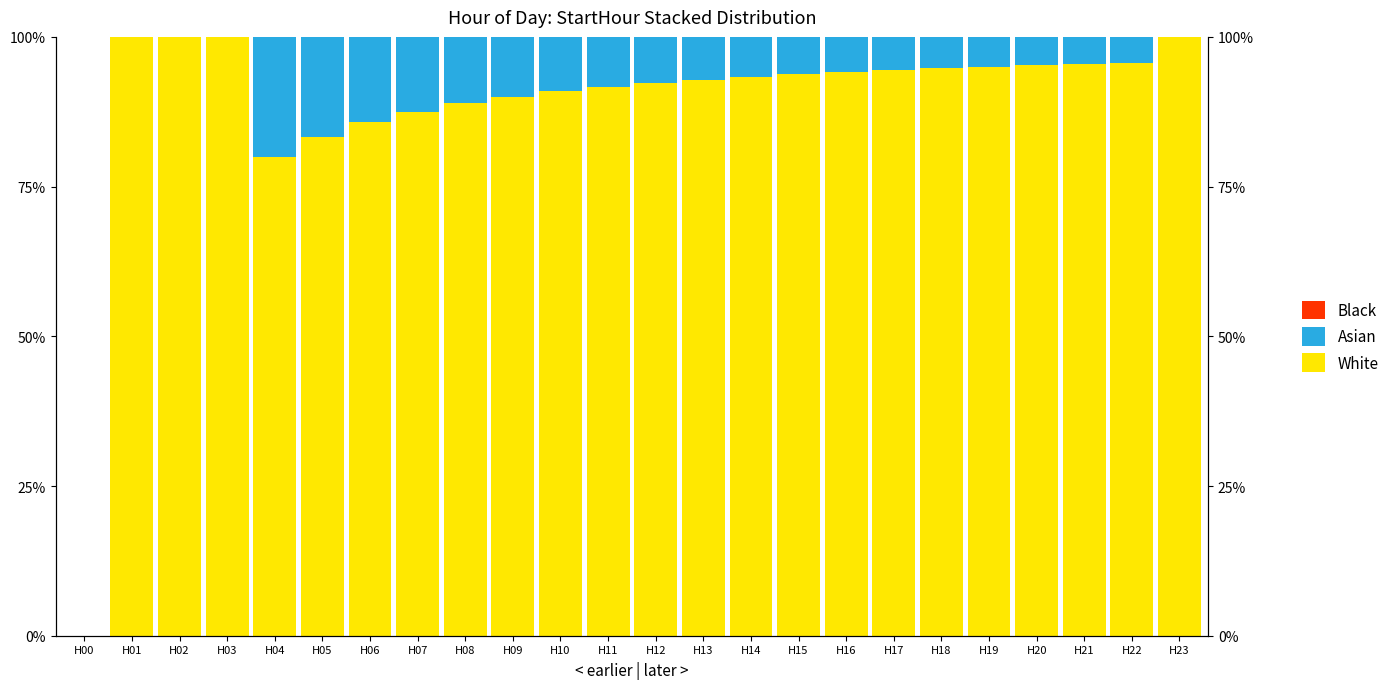

Is the value of White at H01 greater than the value of Asian at H07?

Yes